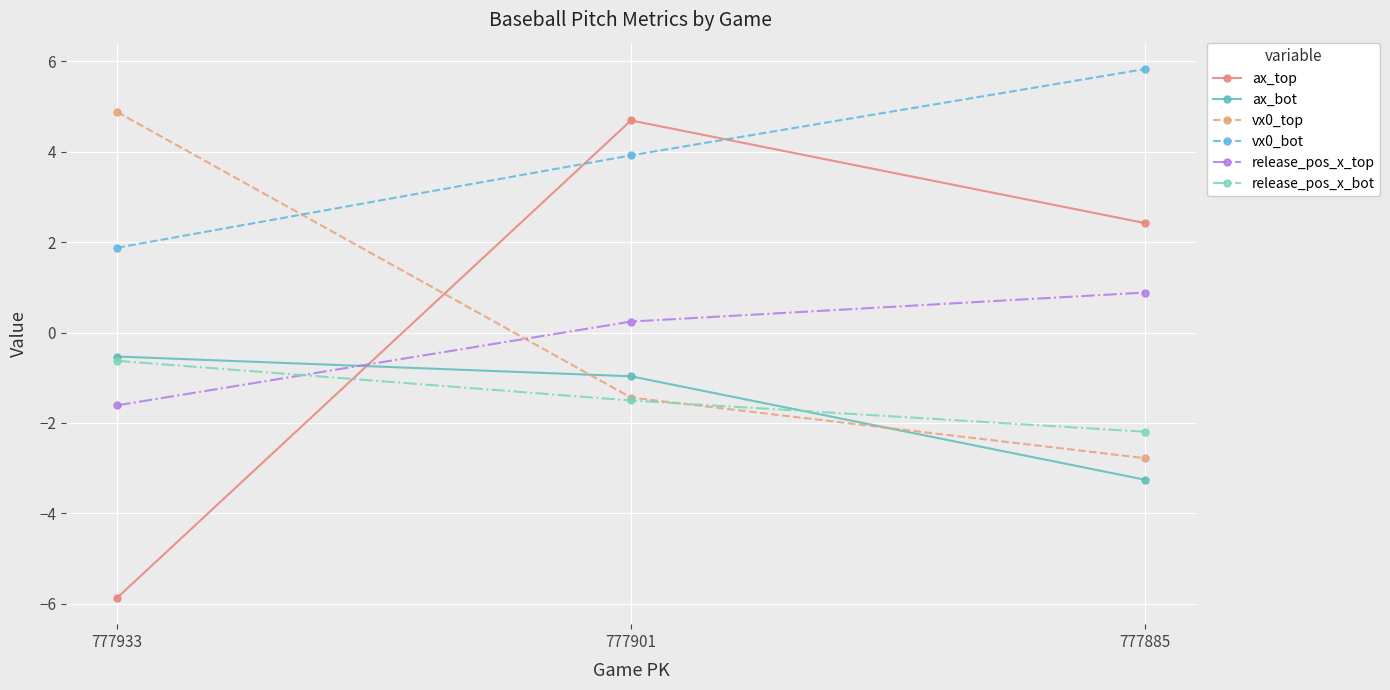

What is the spread (max minus min) of values at 777933?

10.7